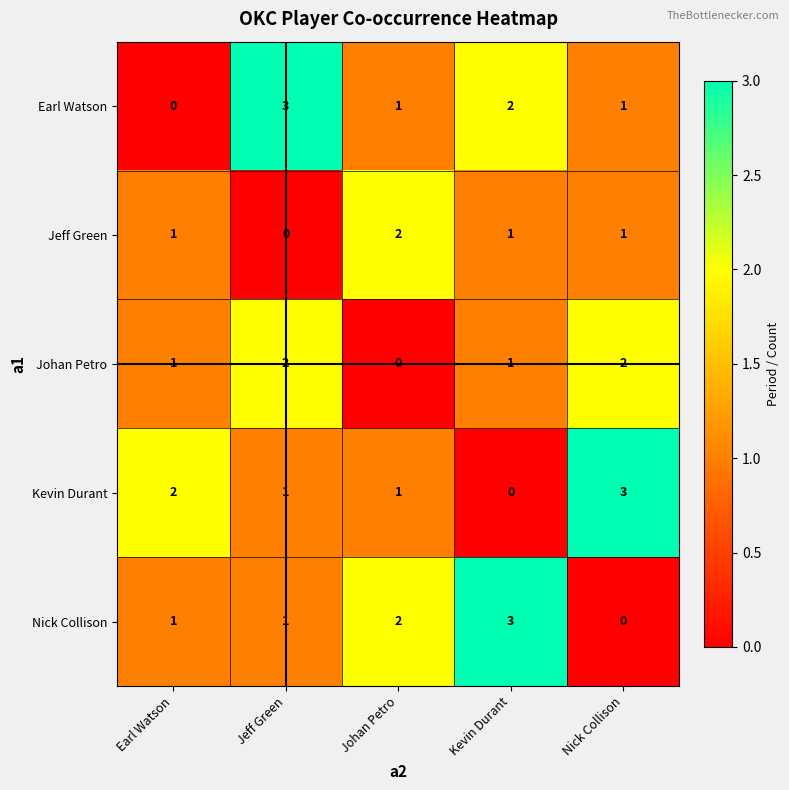

The Johan Petro series shows 3 at Jeff Green. True or false?

False